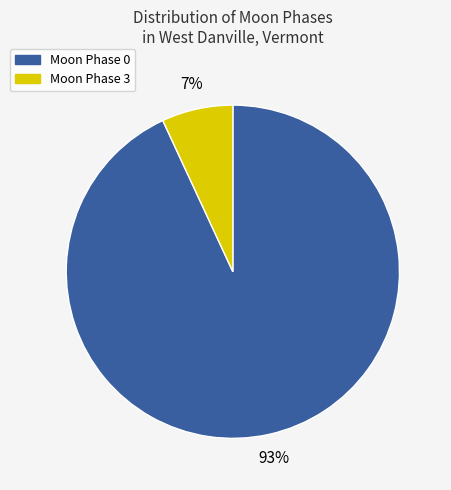

Is there a majority slice in this chart?

Yes